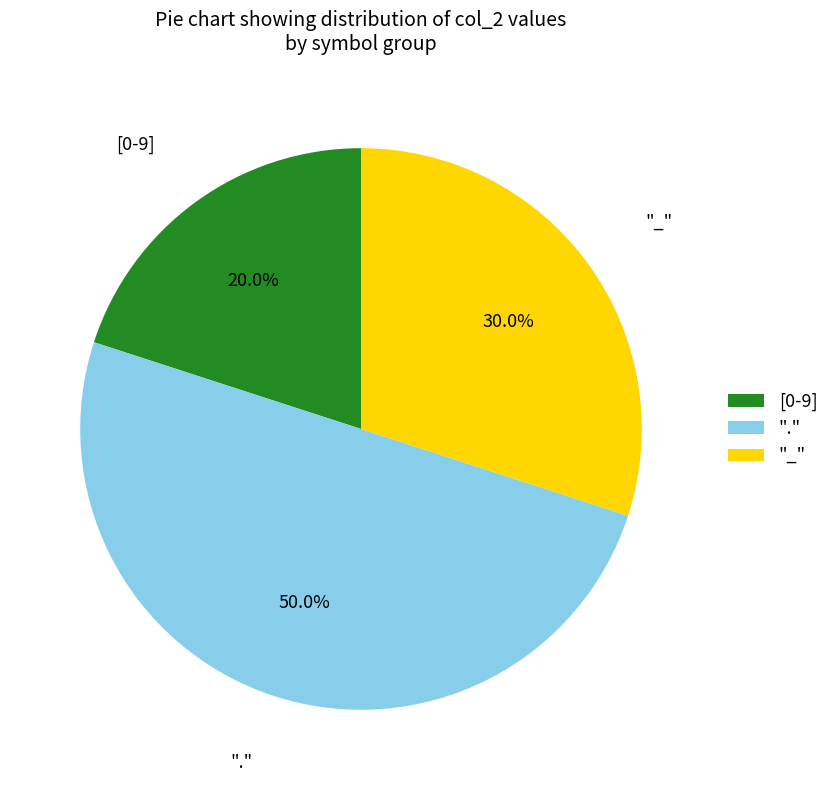

Combined, do "." and "_" account for over 50%?

Yes